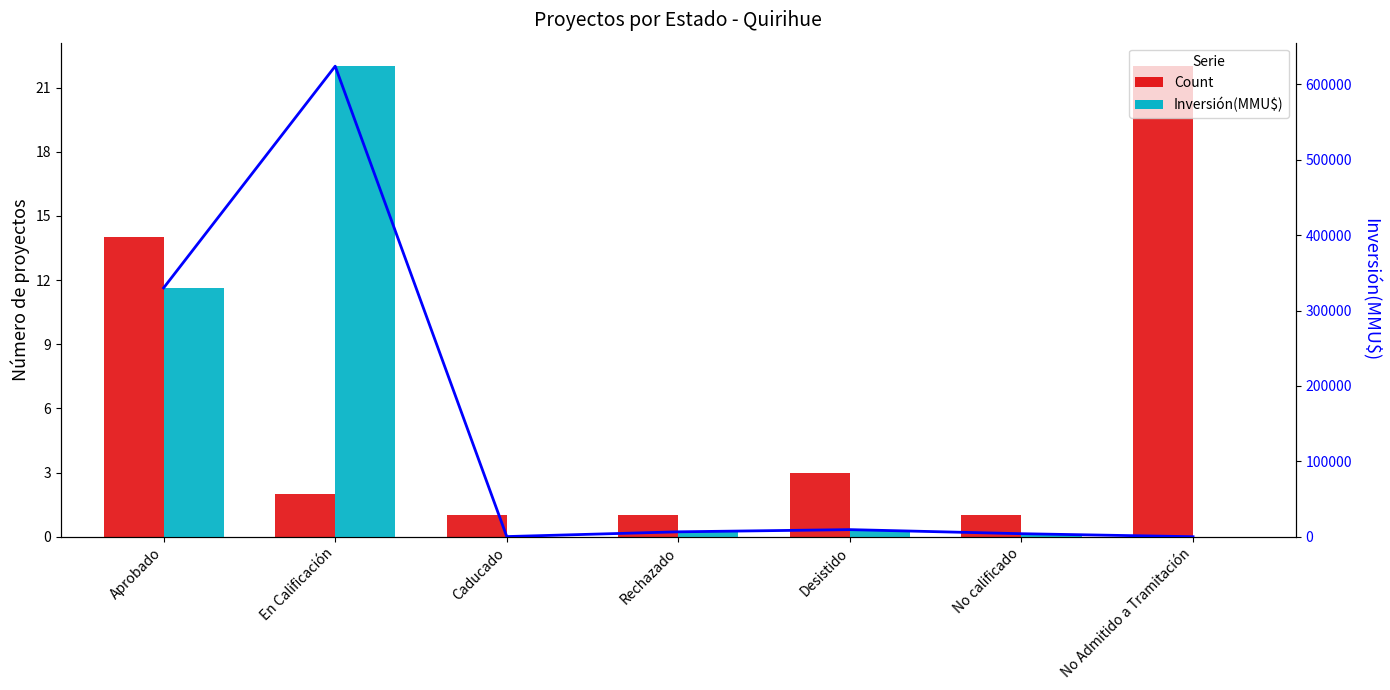

How many groups of bars are there?

7